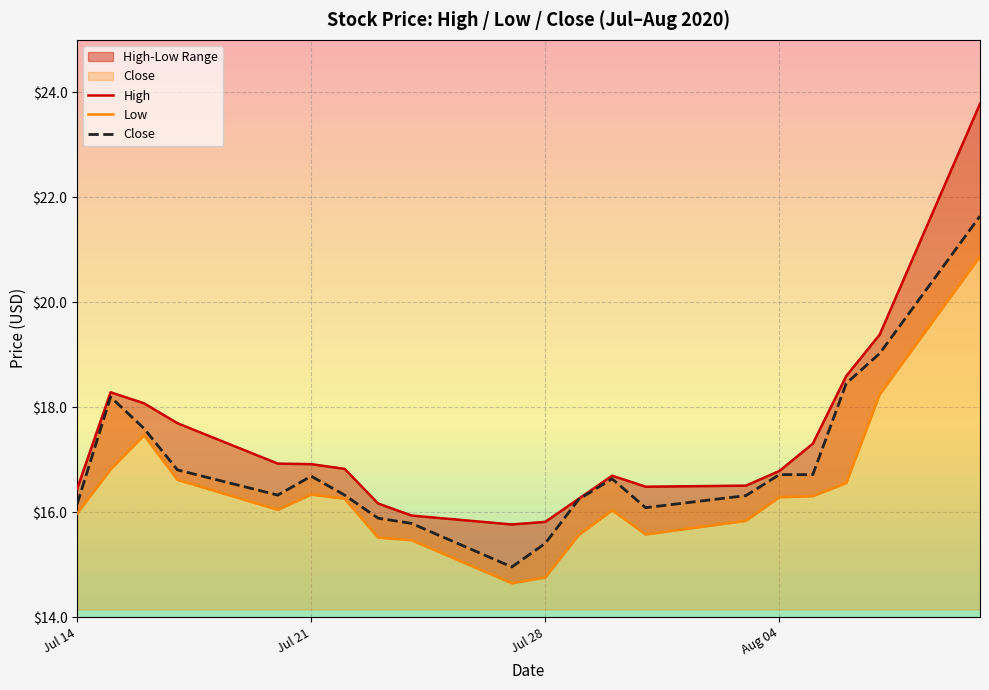

What is the difference between the maximum and minimum values in the Close series?

6.7